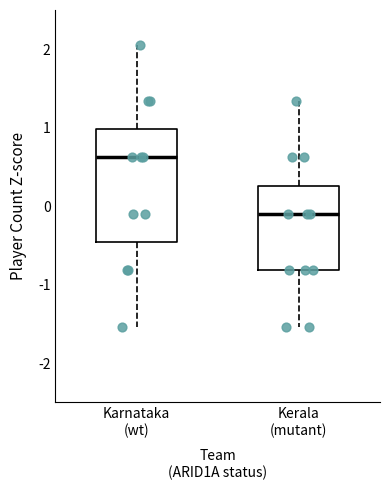

Comparing the boxes themselves (not the whiskers), which one is the tallest?

Karnataka (wt)